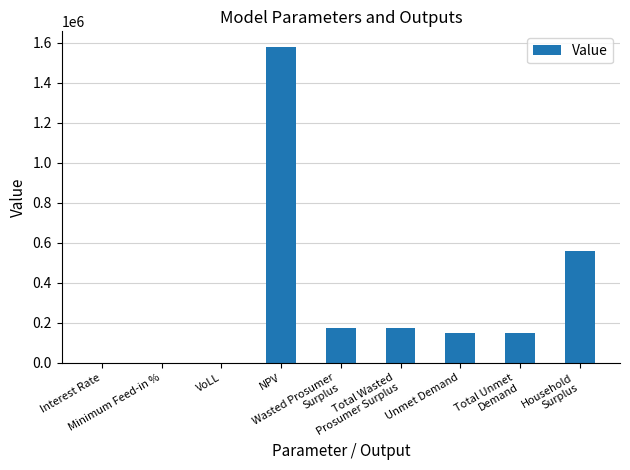

At which label does the data first exceed 148585?

NPV